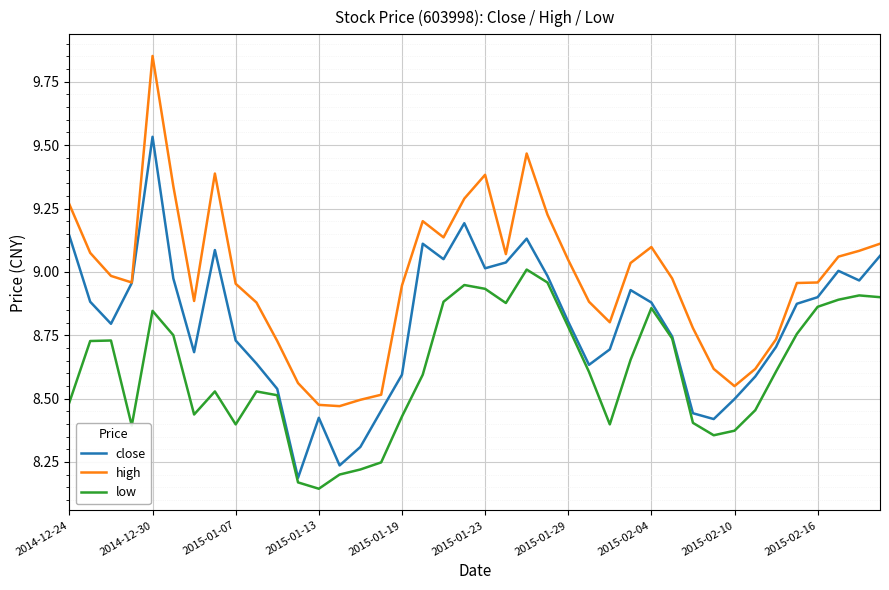

How many lines are shown in the chart?

3